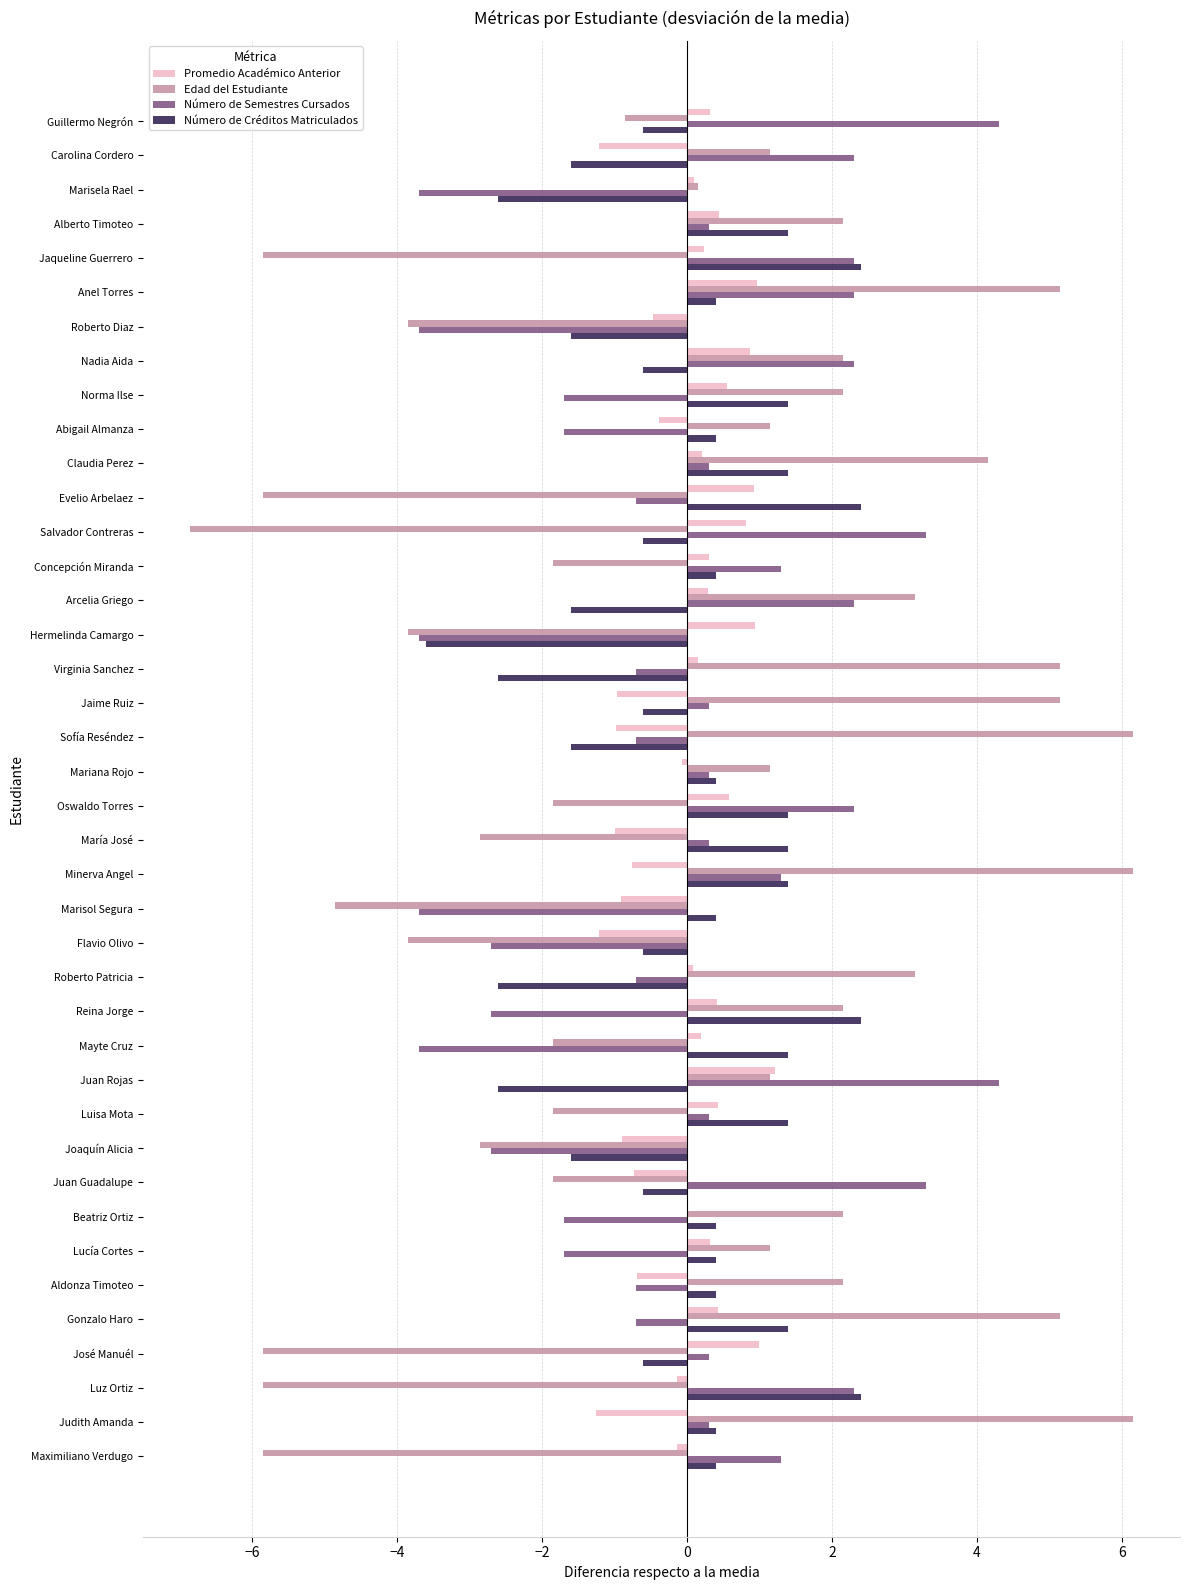

What is the total value across all series at Sofía Reséndez?

2.9